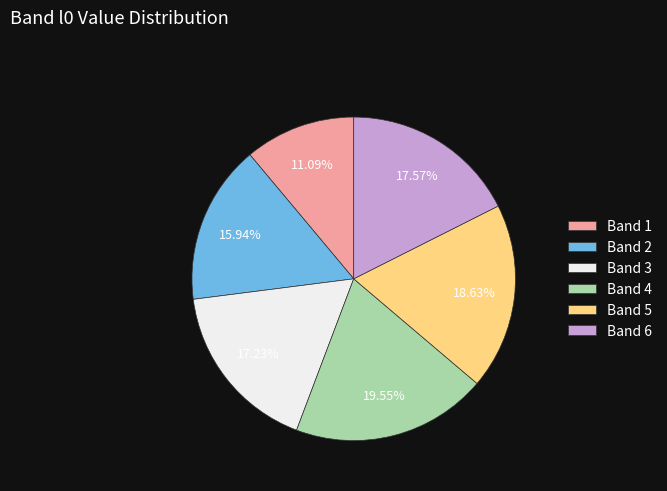

Does Band 6 represent more than half of the total?

No